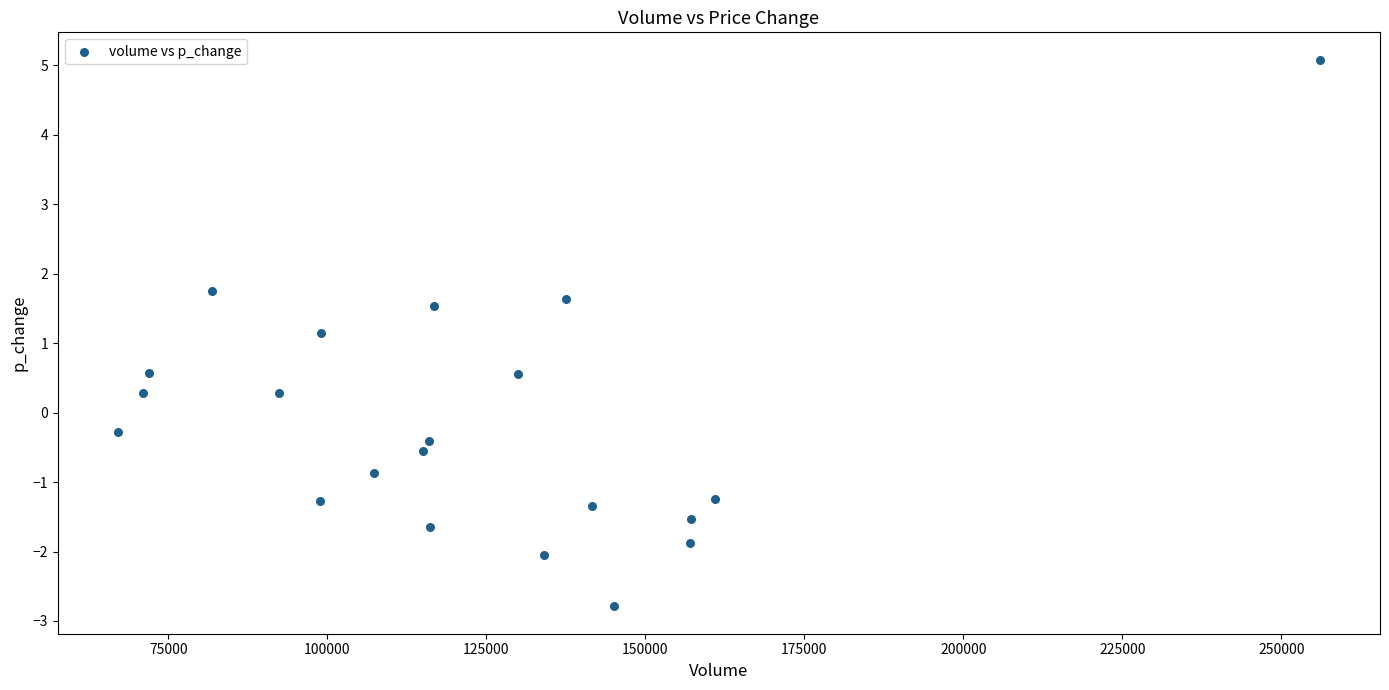

What is the range of X values (max minus min)?

188989.2